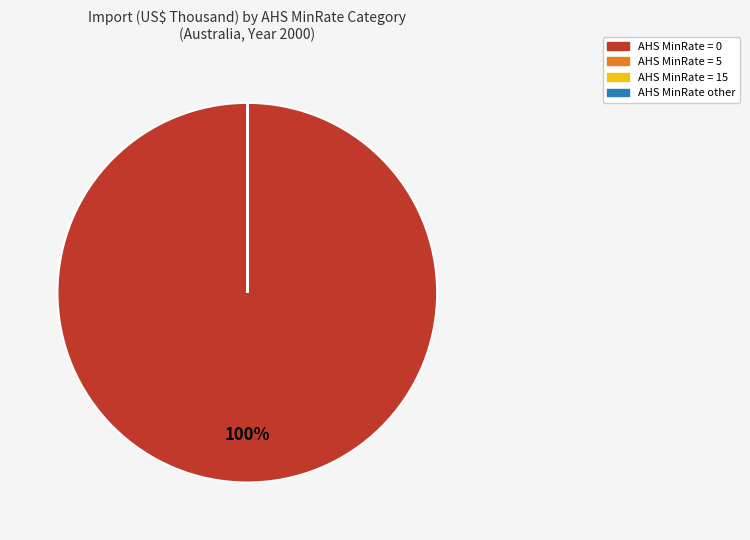

To the nearest percent, what is the average slice percentage?

25%